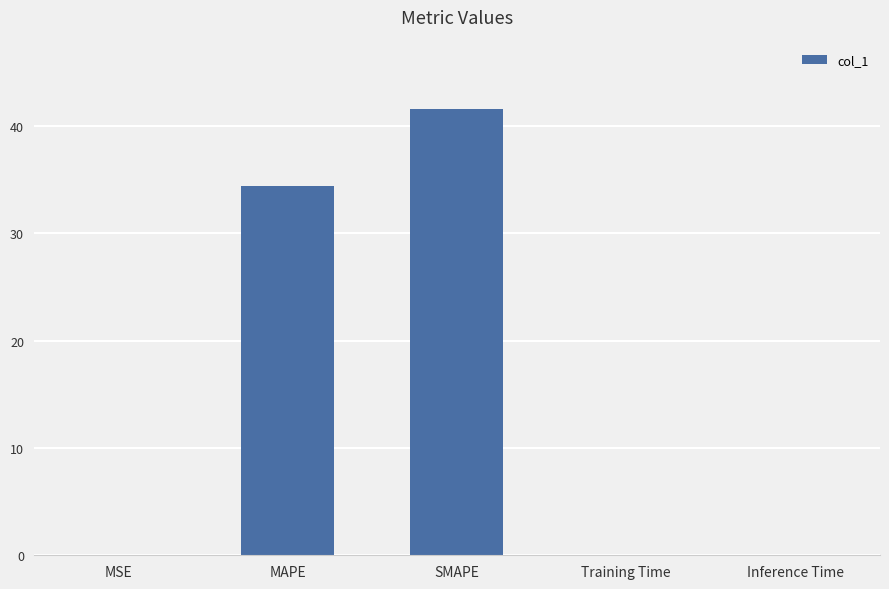

Which has a higher value, MAPE or MSE?

MAPE